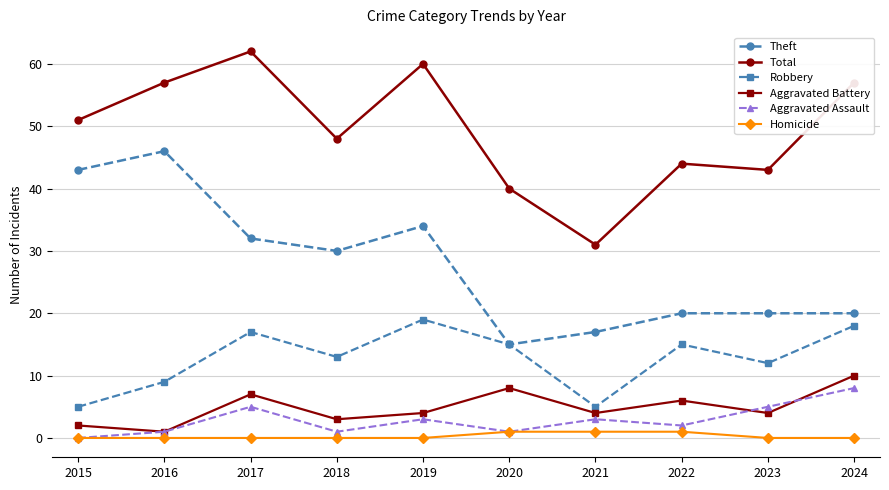

Reading left to right, transcribe all the data shown in this chart.

Theft: 2015=43	2016=46	2017=32	2018=30	2019=34	2020=15	2021=17	2022=20	2023=20	2024=20
Total: 2015=51	2016=57	2017=62	2018=48	2019=60	2020=40	2021=31	2022=44	2023=43	2024=57
Robbery: 2015=5	2016=9	2017=17	2018=13	2019=19	2020=15	2021=5	2022=15	2023=12	2024=18
Aggravated Battery: 2015=2	2016=1	2017=7	2018=3	2019=4	2020=8	2021=4	2022=6	2023=4	2024=10
Aggravated Assault: 2015=0	2016=1	2017=5	2018=1	2019=3	2020=1	2021=3	2022=2	2023=5	2024=8
Homicide: 2015=0	2016=0	2017=0	2018=0	2019=0	2020=1	2021=1	2022=1	2023=0	2024=0